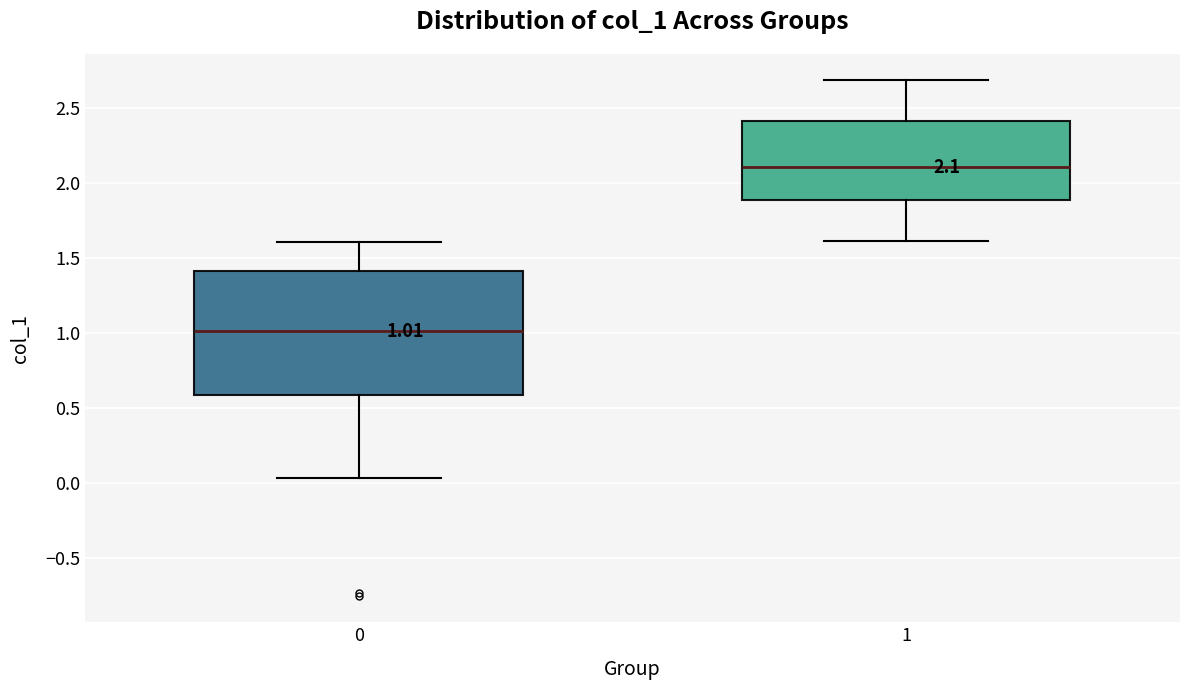

Comparing the boxes themselves (not the whiskers), which one is the tallest?

0